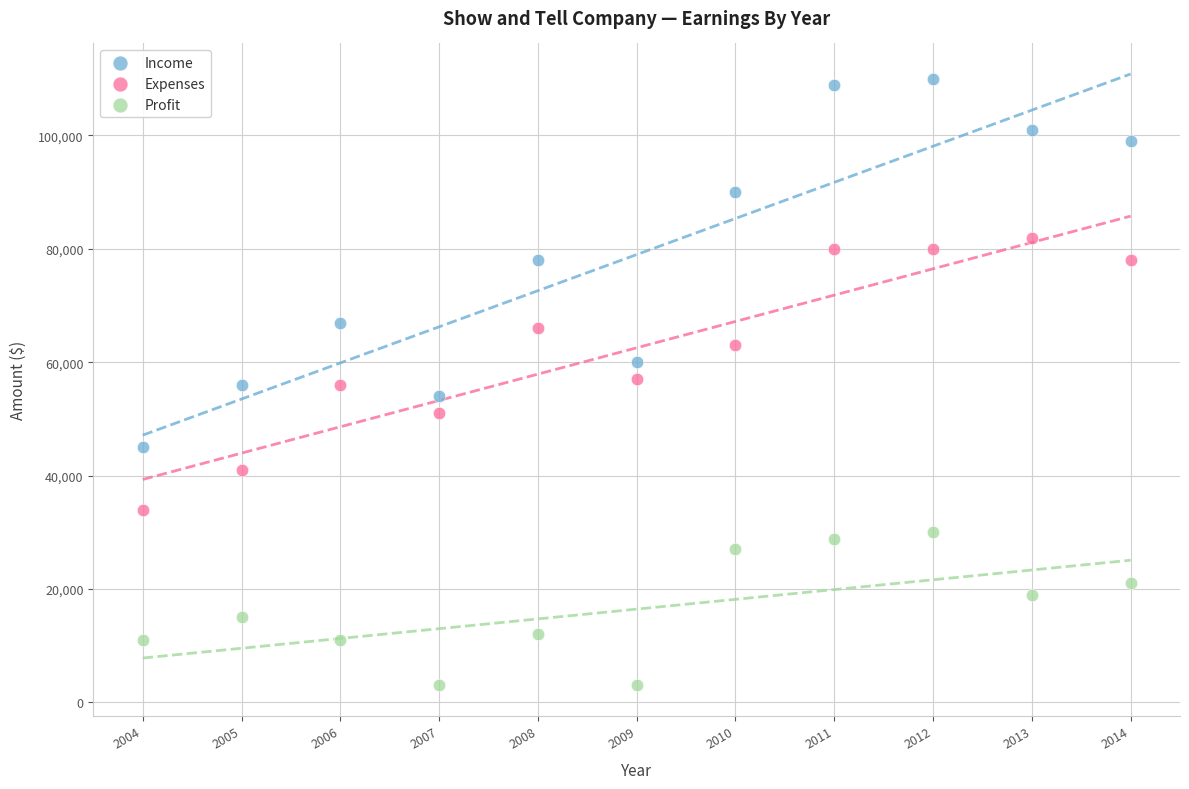

Which series contains the highest Y value?

Income